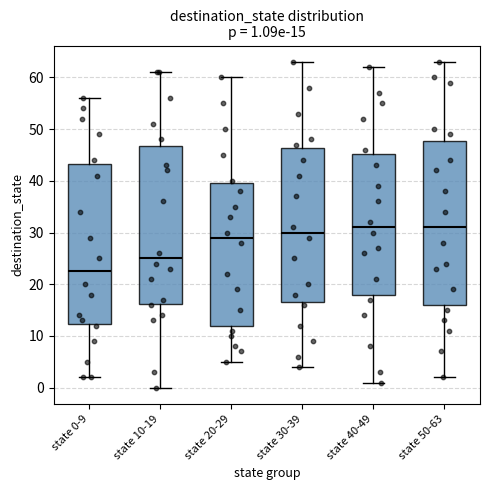

Which box's median line is the lowest?

state 0-9